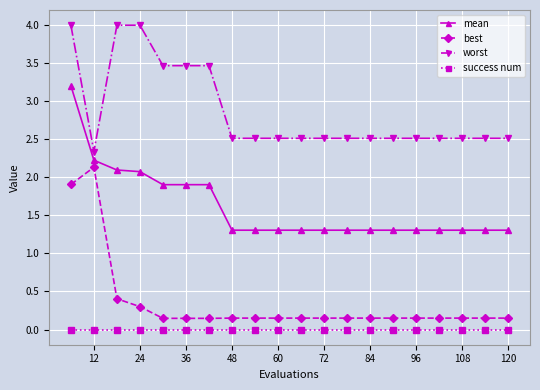

Which series has the widest spread of values?

best